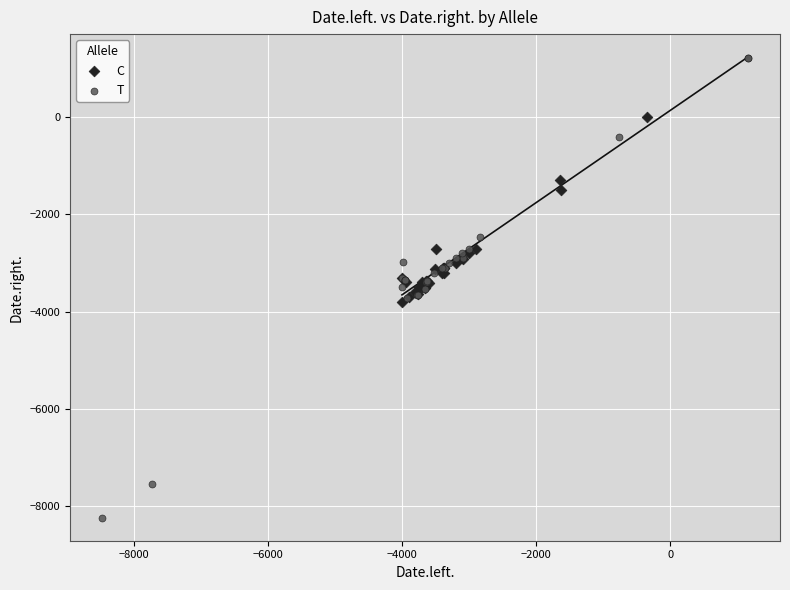

Which series contains the highest Y value?

T